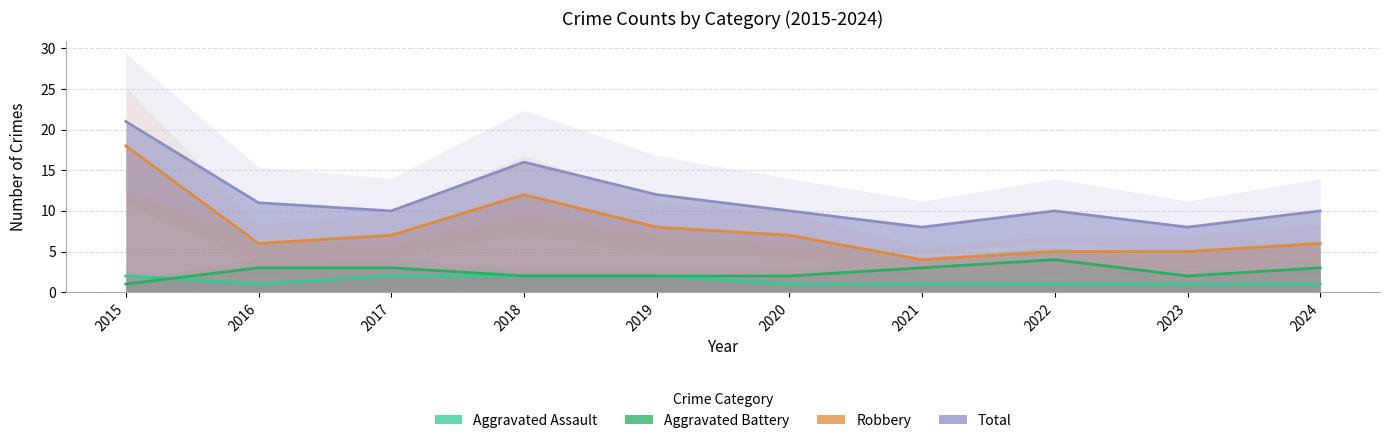

Which category has the lowest value in the Aggravated Battery series?

2015